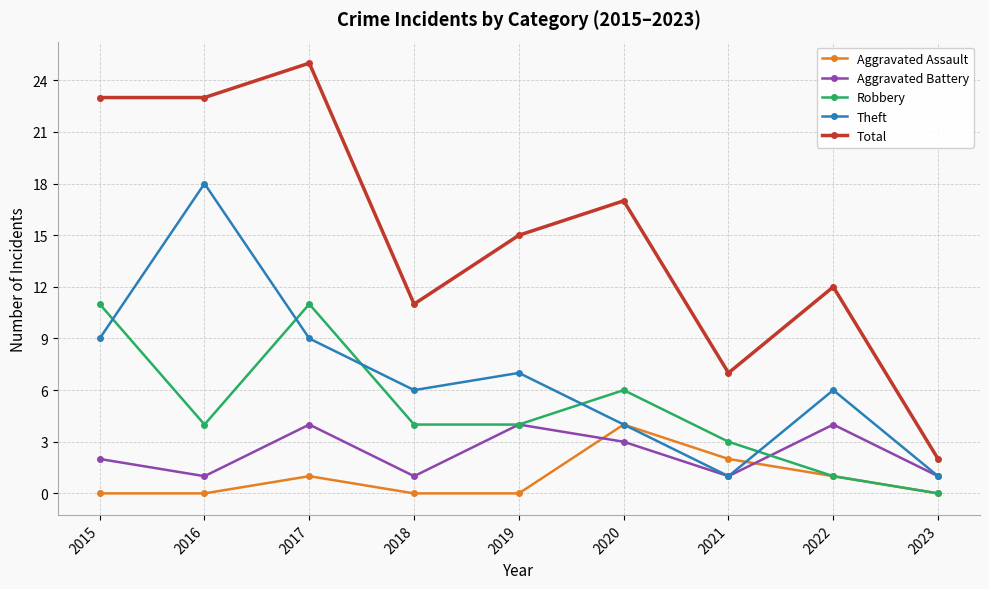

What is the difference between the second highest and second lowest values in the Theft series?

8